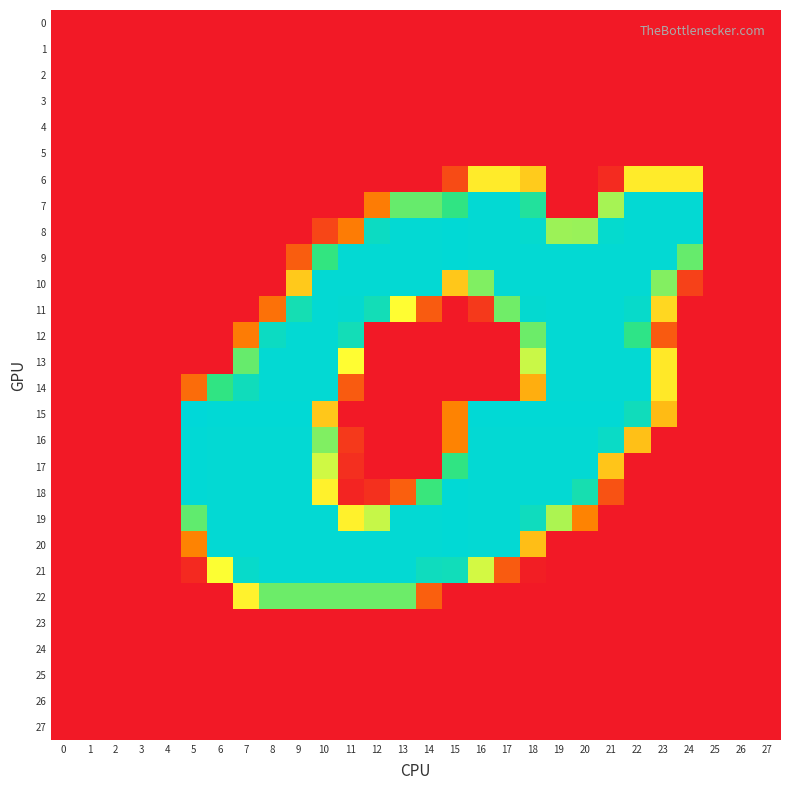

How many categories are shown in the chart?

28